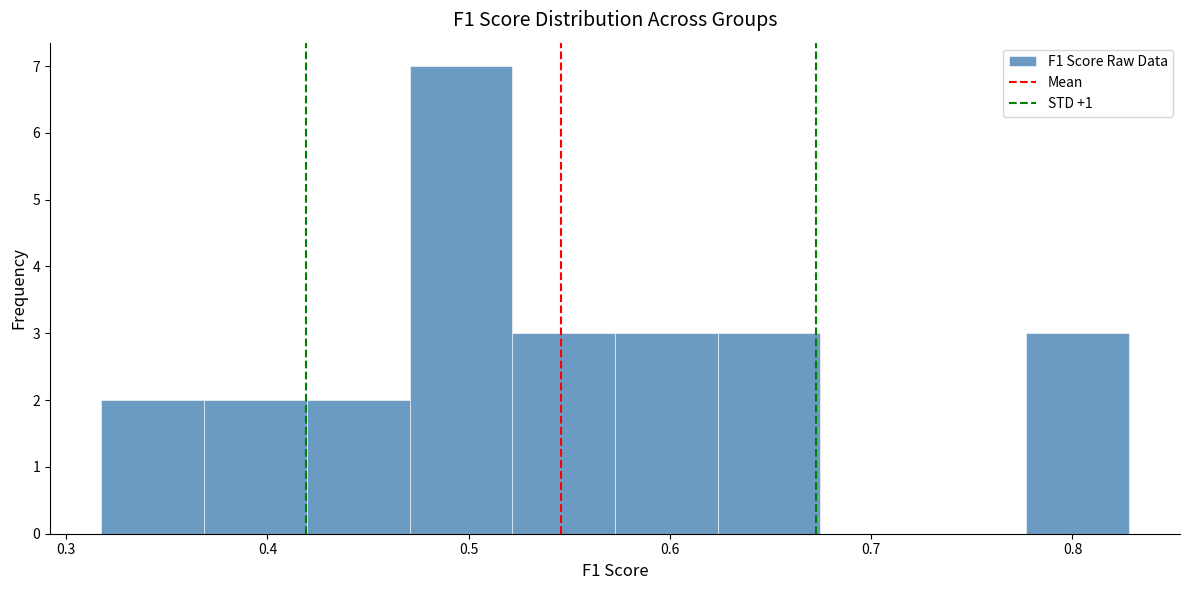

Reading left to right, list every bar in this chart as the range it spans on the x-axis followed by its height. Neither the bar edges nor the heights are printed on the chart, so give them approximately, as read against the axes.

0.32 to 0.37: 2
0.37 to 0.42: 2
0.42 to 0.47: 2
0.47 to 0.52: 7
0.52 to 0.57: 3
0.57 to 0.62: 3
0.62 to 0.67: 3
0.67 to 0.73: 0
0.73 to 0.78: 0
0.78 to 0.83: 3